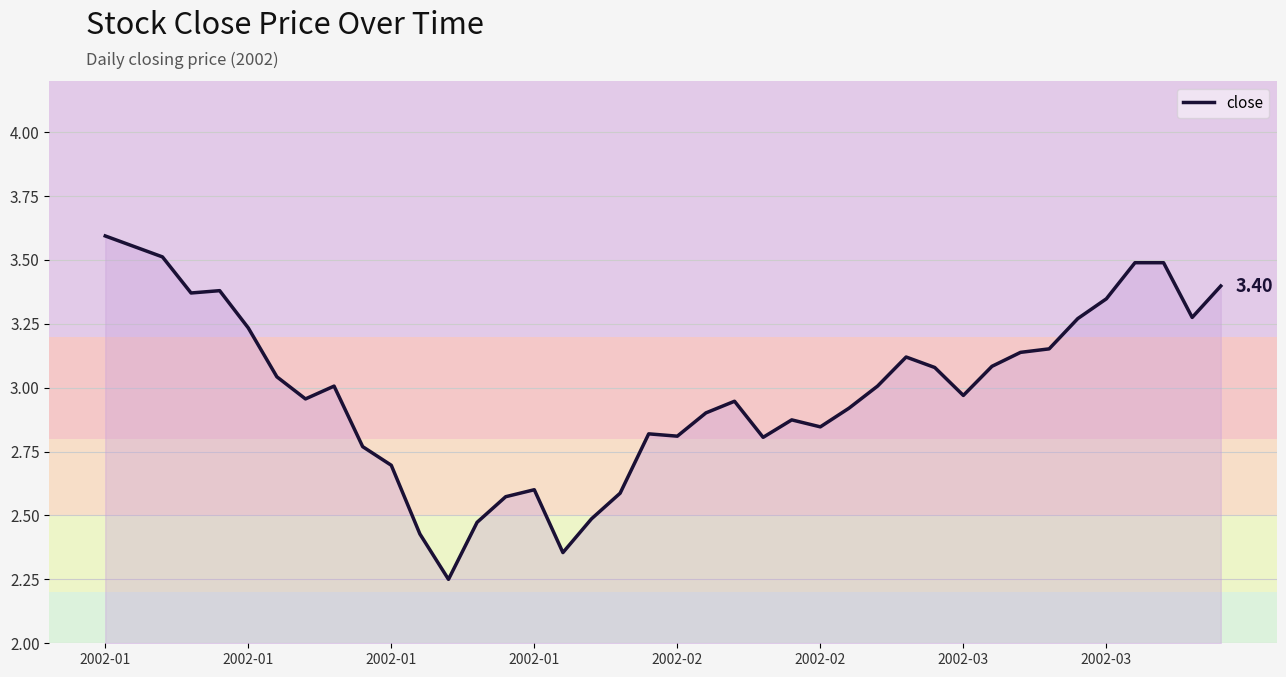

What is the difference between the maximum and minimum values?

1.3